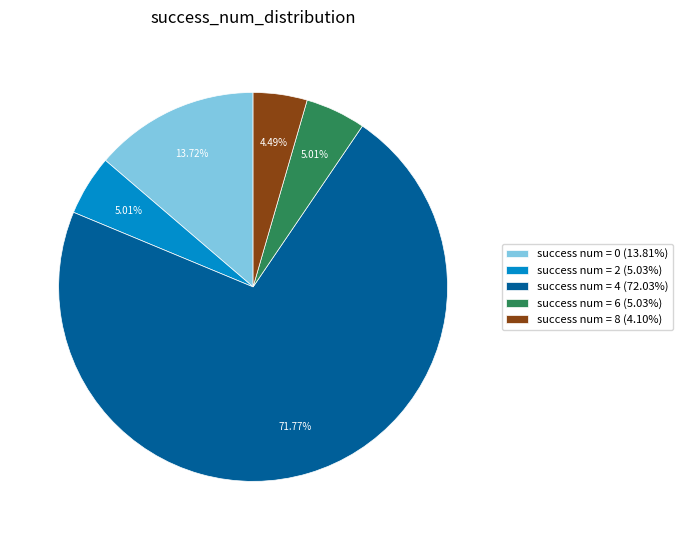

Is there any slice that represents more than half of the pie?

Yes